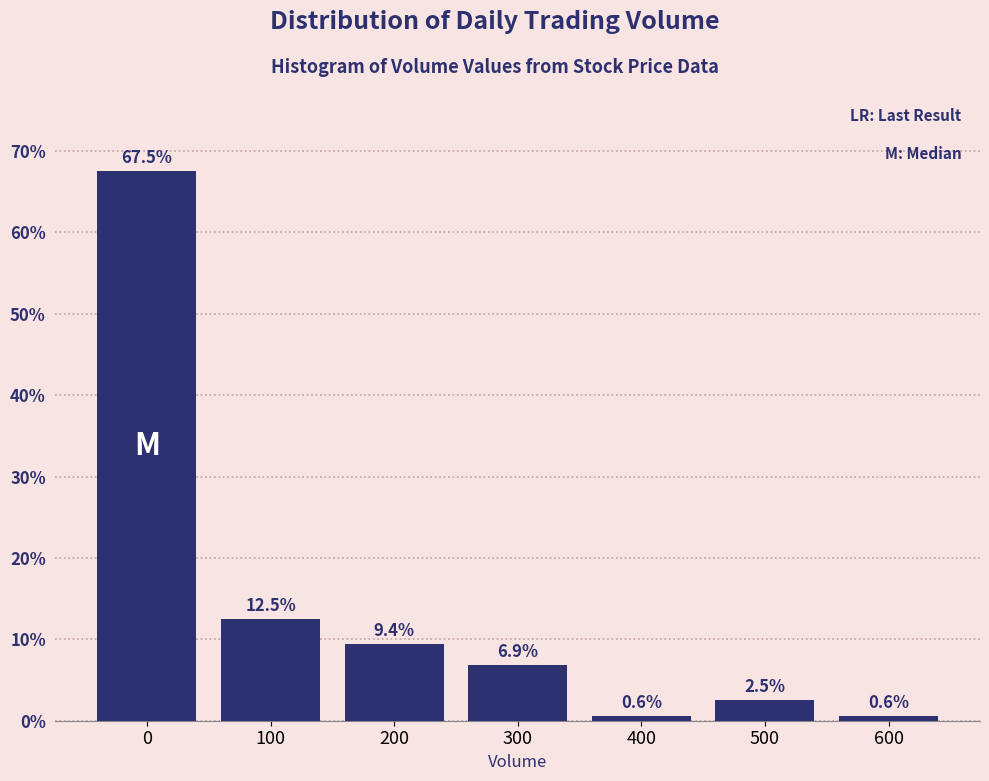

Reading left to right, transcribe all the data shown in this chart.

0=67.5	100=12.5	200=9.4	300=6.9	400=0.6	500=2.5	600=0.6